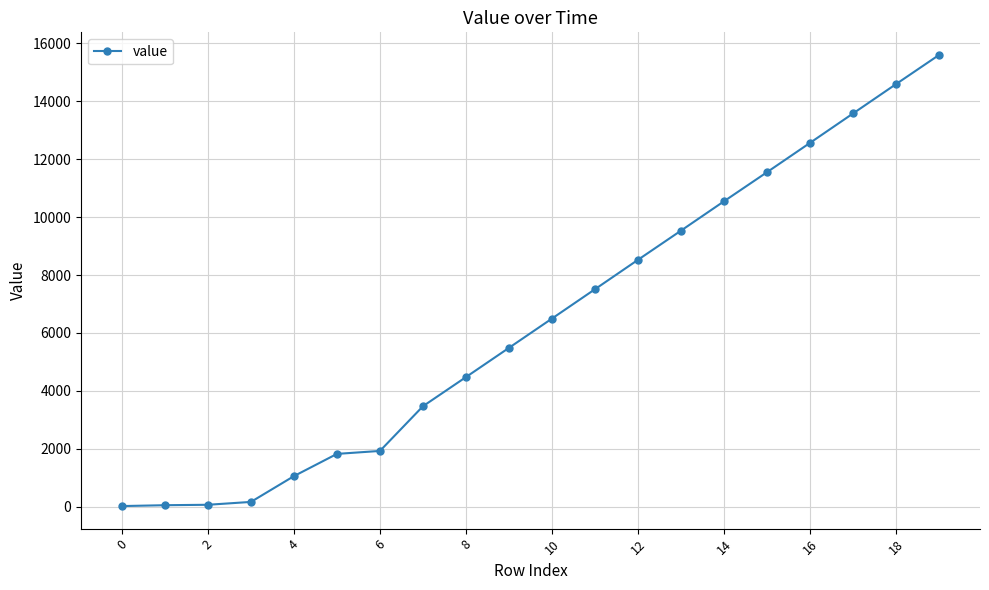

What is the average value?

6453.3